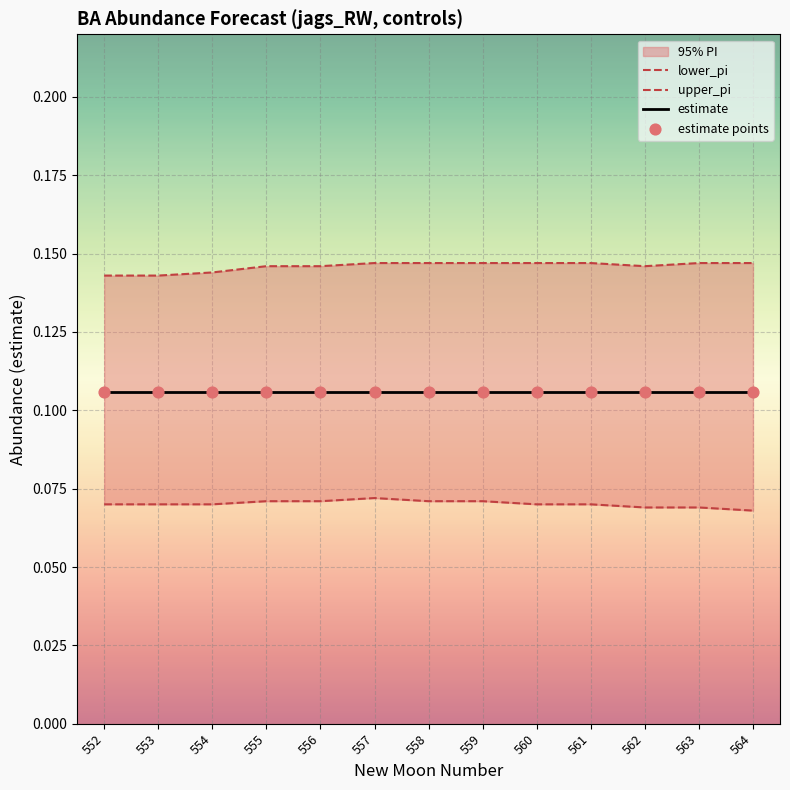

At which category is the sum across all series the highest?

557